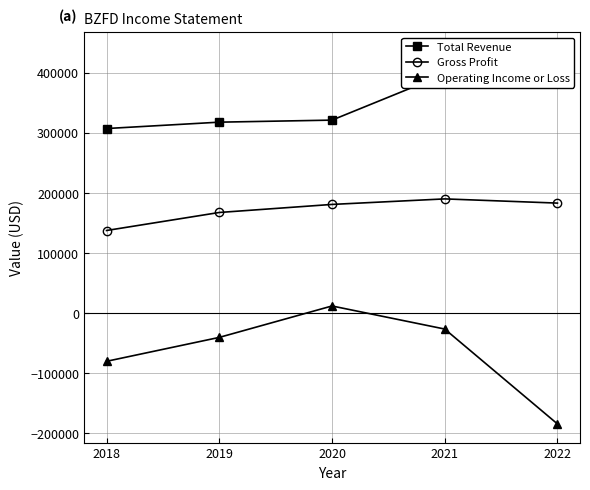

The value of Total Revenue at 2020 is 457144. True or false?

False